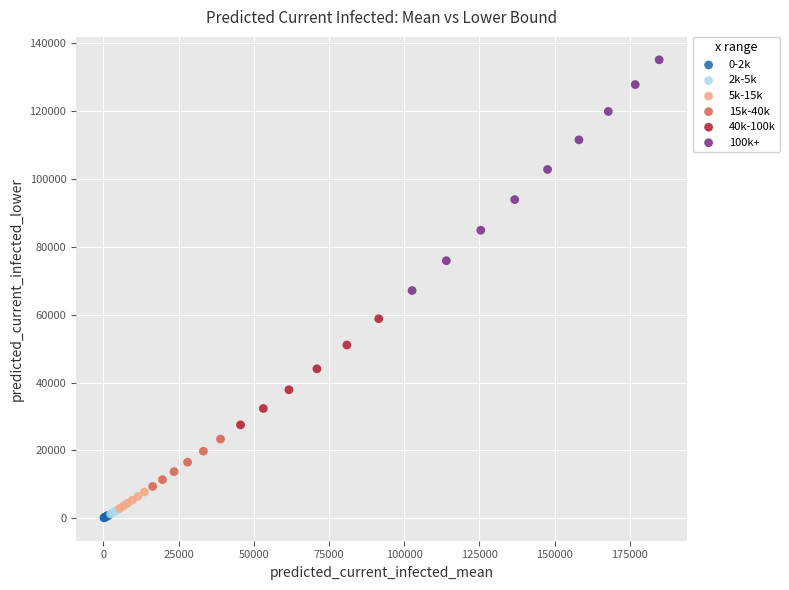

Which series reaches the maximum Y coordinate?

100k+